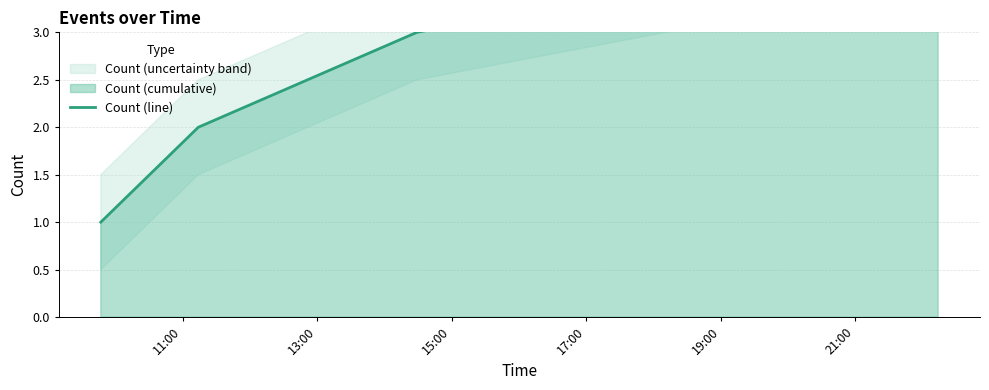

Which label corresponds to the largest value in the chart?

19:00